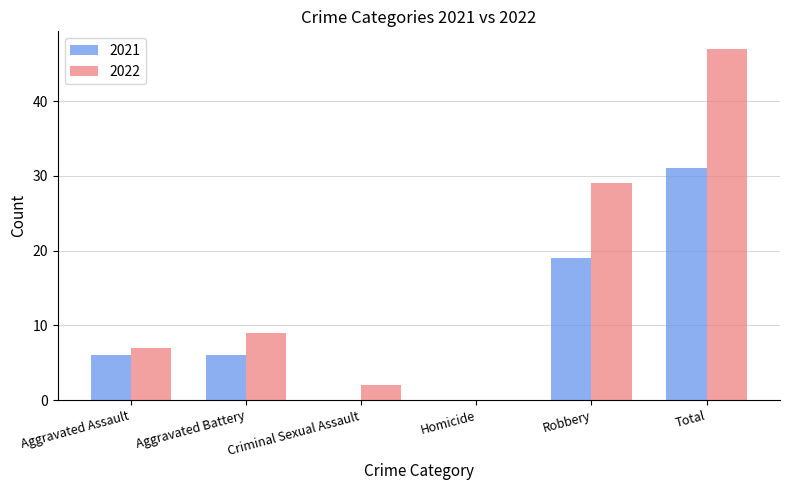

Between Aggravated Assault and Homicide, which series saw the biggest shift?

2022